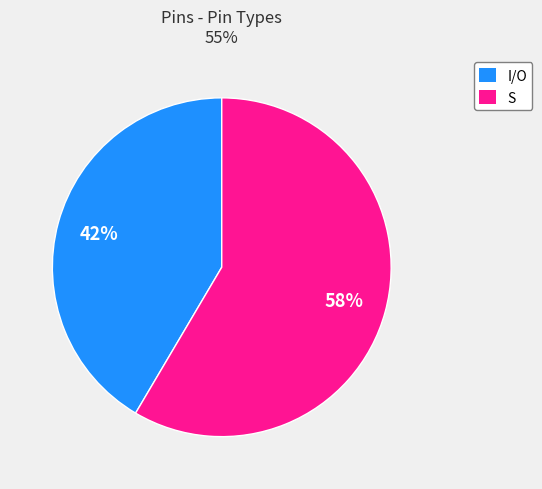

Is it true that S is 58% of the pie?

True